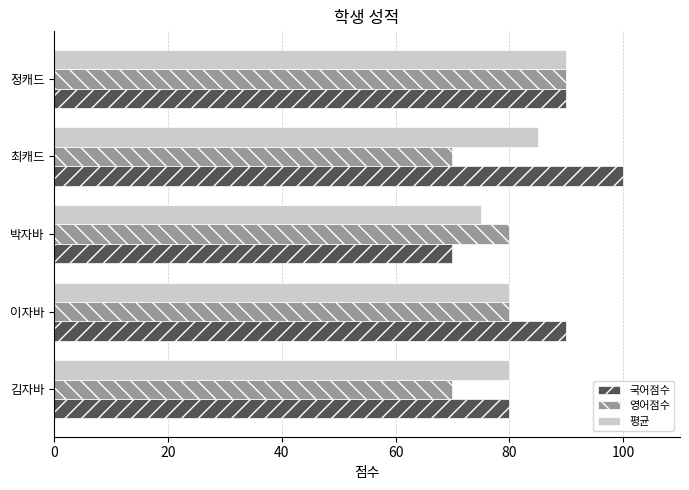

What is the maximum value shown in the chart?

100